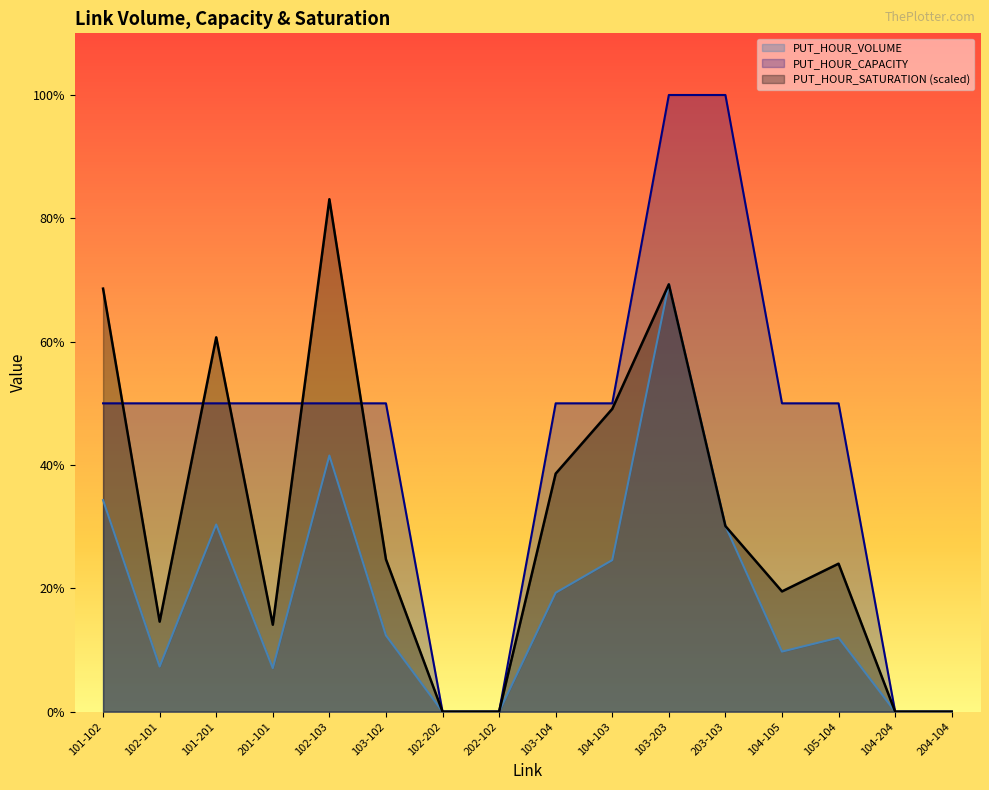

Rank the categories by PUT_HOUR_CAPACITY value from highest to lowest.

103-203, 203-103, 101-102, 102-101, 101-201, 201-101, 102-103, 103-102, 103-104, 104-103, 104-105, 105-104, 102-202, 202-102, 104-204, 204-104